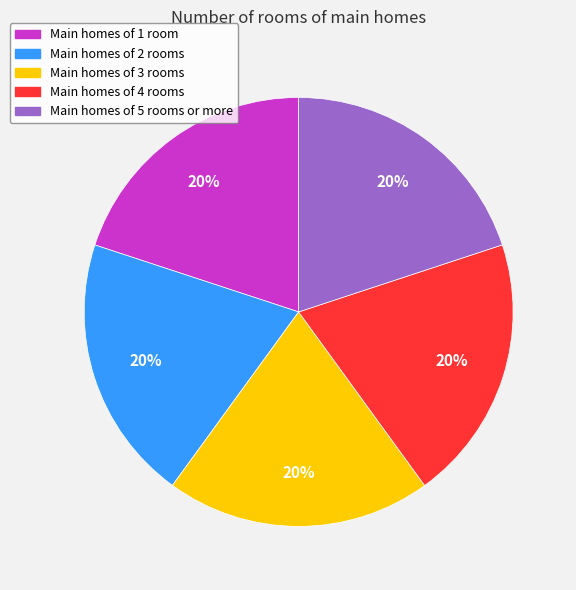

Is there a majority slice in this chart?

No